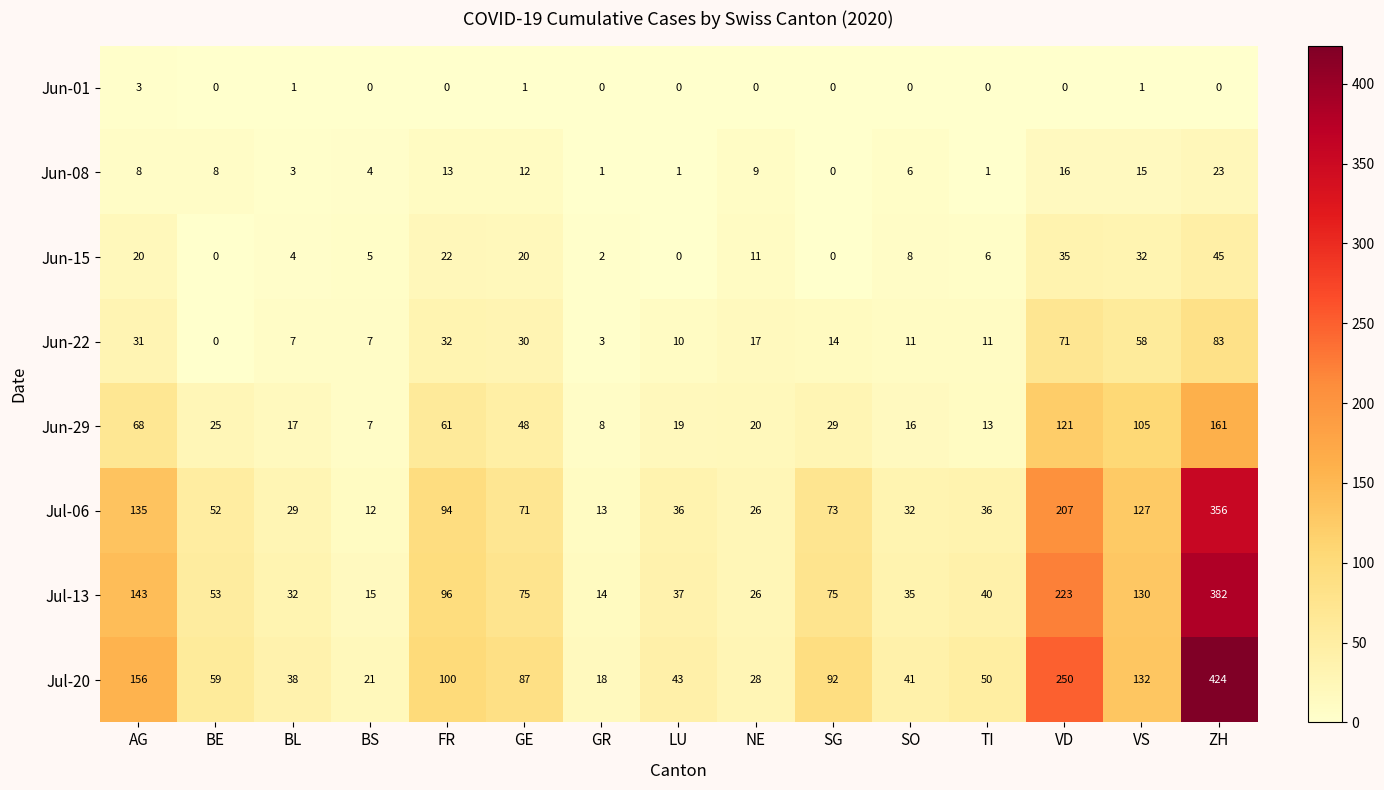

Which series changed the most between GR and VS?

Jul-13